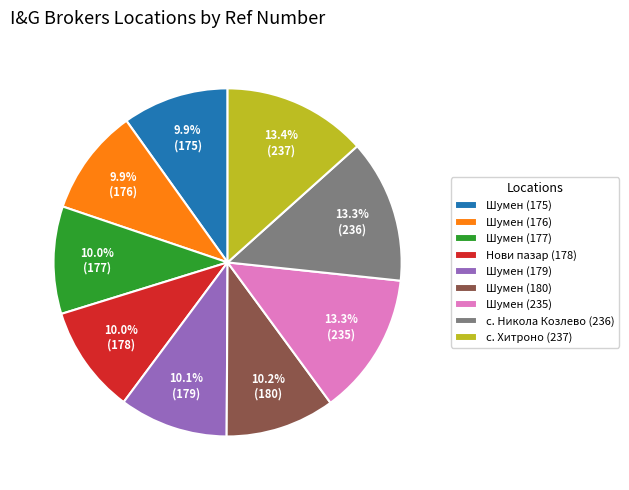

Is с. Никола Козлево (236) the majority of the pie?

No